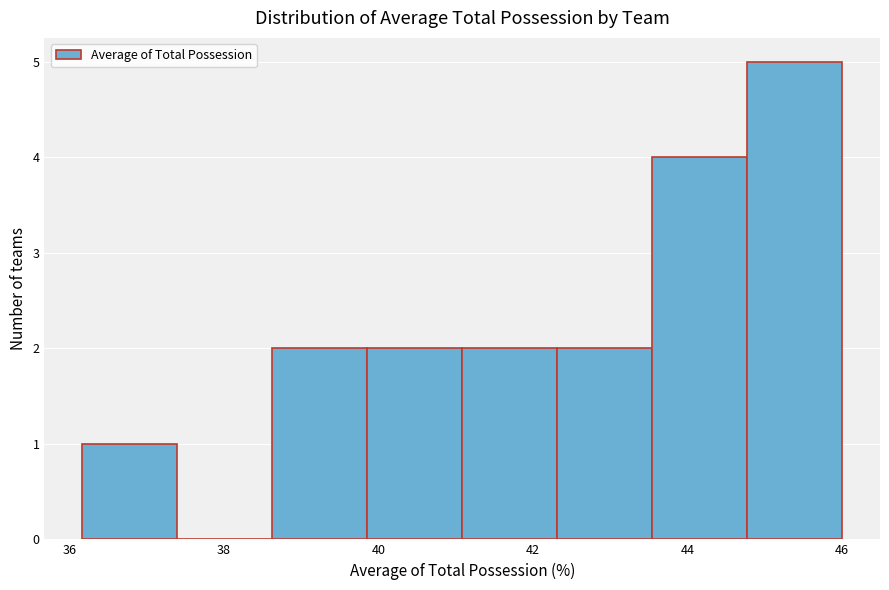

Reading left to right, transcribe this chart: for each bar, give the range it covers on the x-axis and its height. Neither the bar edges nor the heights are printed on the chart, so give them approximately, as read against the axes.

36.2 to 37.4: 1
37.4 to 38.6: 0
38.6 to 39.8: 2
39.8 to 41.0: 2
41.0 to 42.4: 2
42.4 to 43.6: 2
43.6 to 44.8: 4
44.8 to 46.0: 5